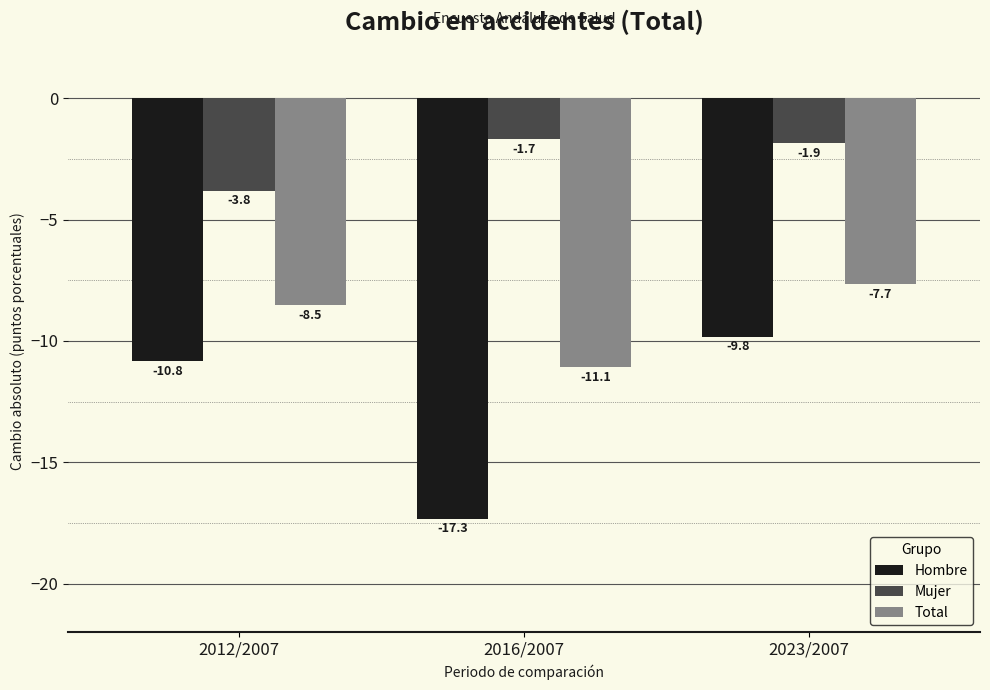

List the series in order of their peak value, lowest first.

Hombre, Total, Mujer